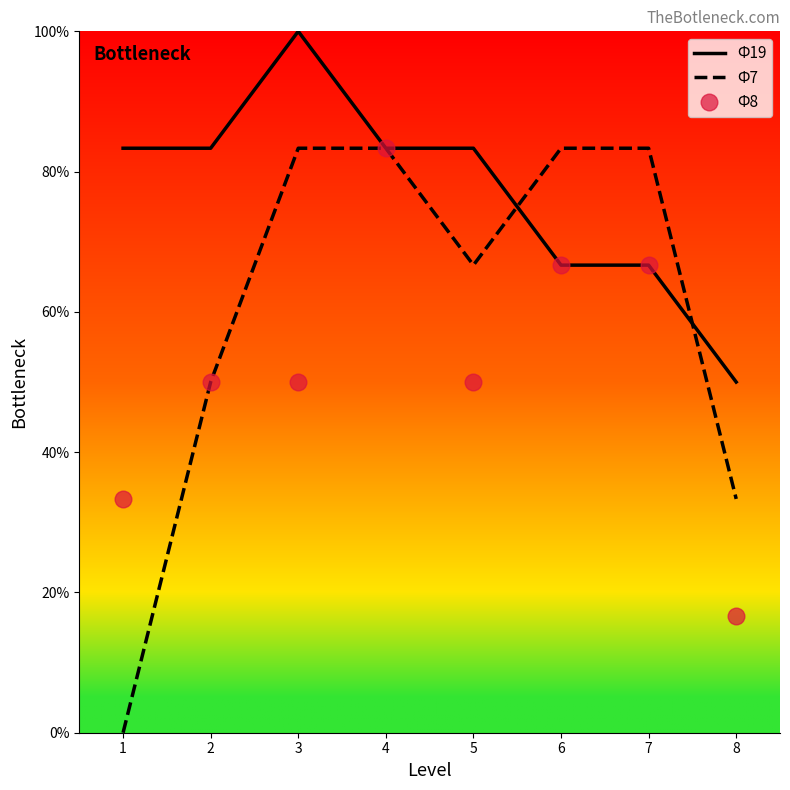

Reading right to left, extract all data points from this chart.

Ф19: 8=50.0	7=66.7	6=66.7	5=83.3	4=83.3	3=100.0	2=83.3	1=83.3
Ф7: 8=33.3	7=83.3	6=83.3	5=66.7	4=83.3	3=83.3	2=50.0	1=0.0
Ф8: 8=16.7	7=66.7	6=66.7	5=50.0	4=83.3	3=50.0	2=50.0	1=33.3